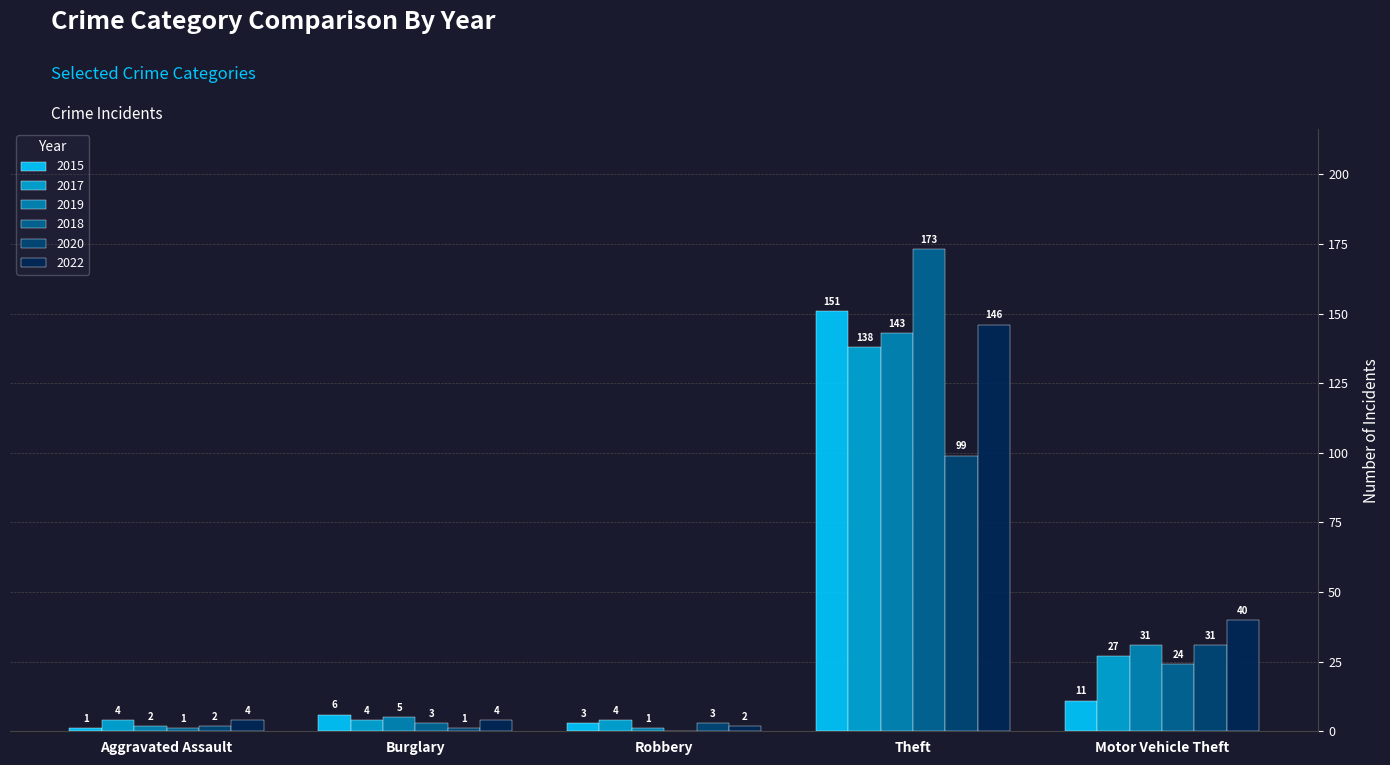

At which category is the sum across all series the highest?

Theft